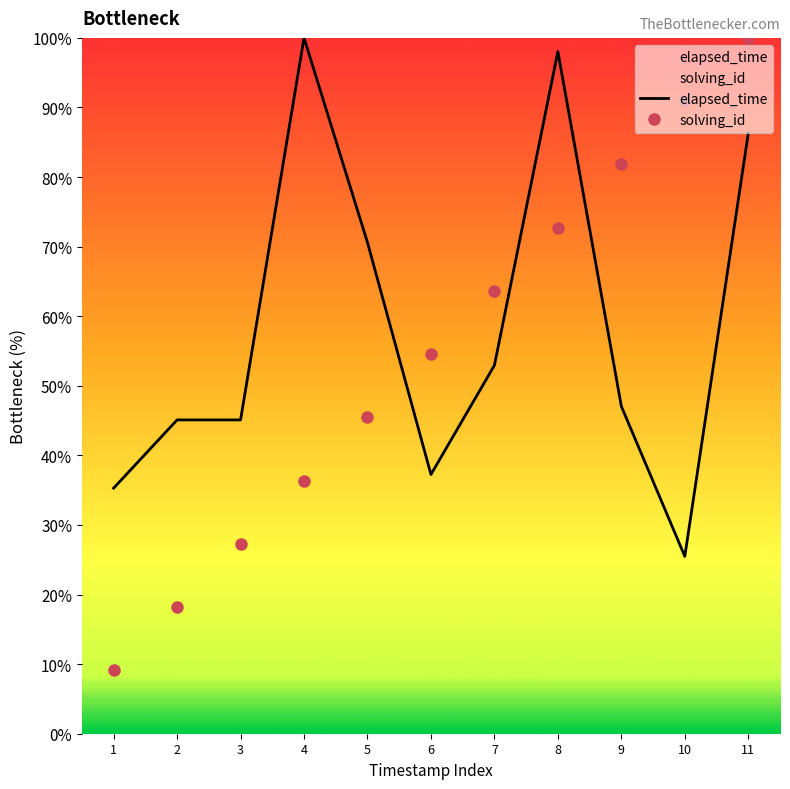

What are all the series names shown in the legend?

elapsed_time, solving_id